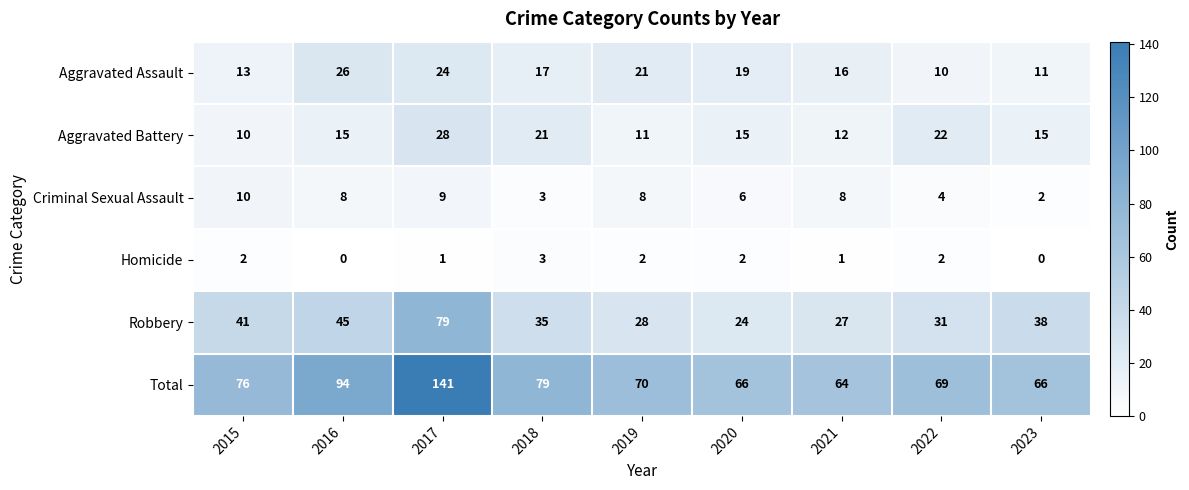

What is the difference between the maximum and second lowest values in the Criminal Sexual Assault series?

7